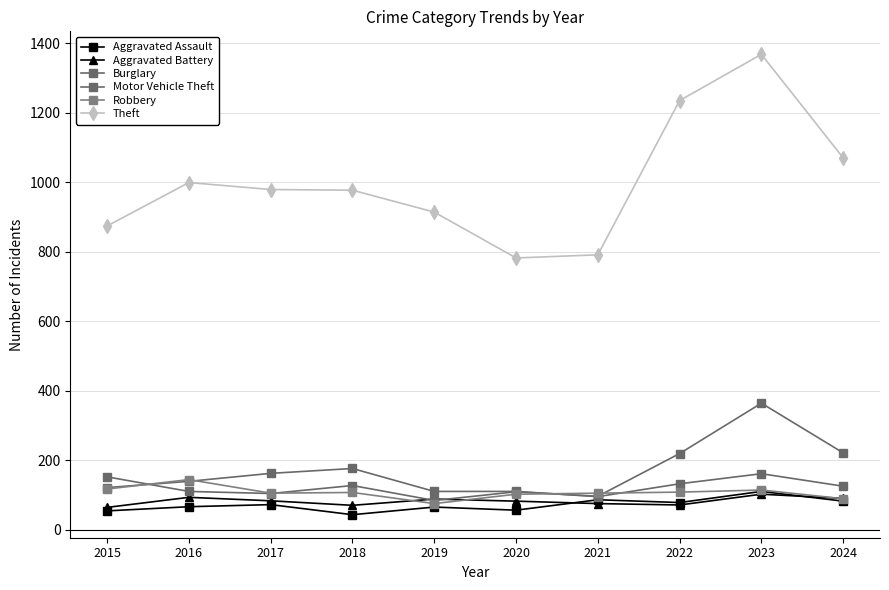

How many lines are shown in the chart?

6